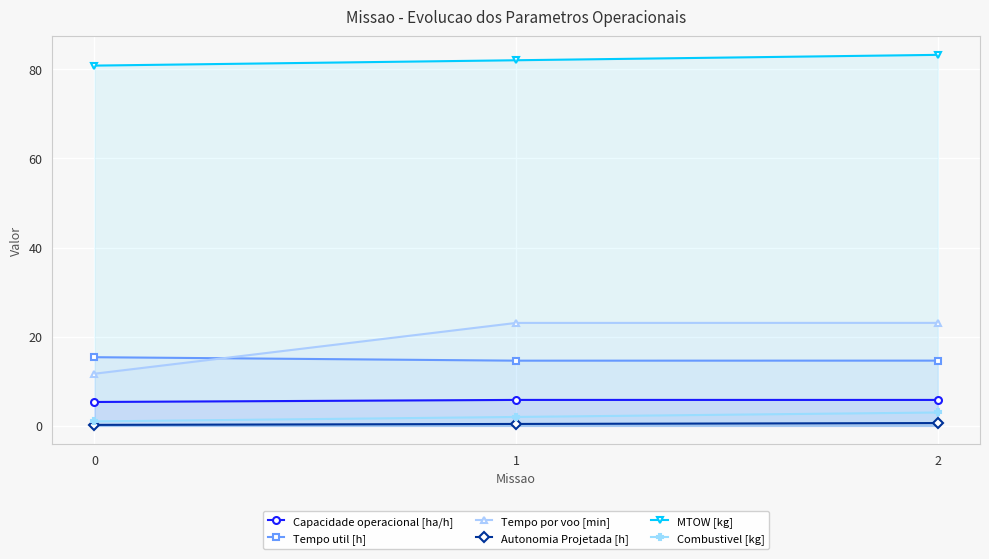

Which series has the largest total across all categories?

MTOW [kg]